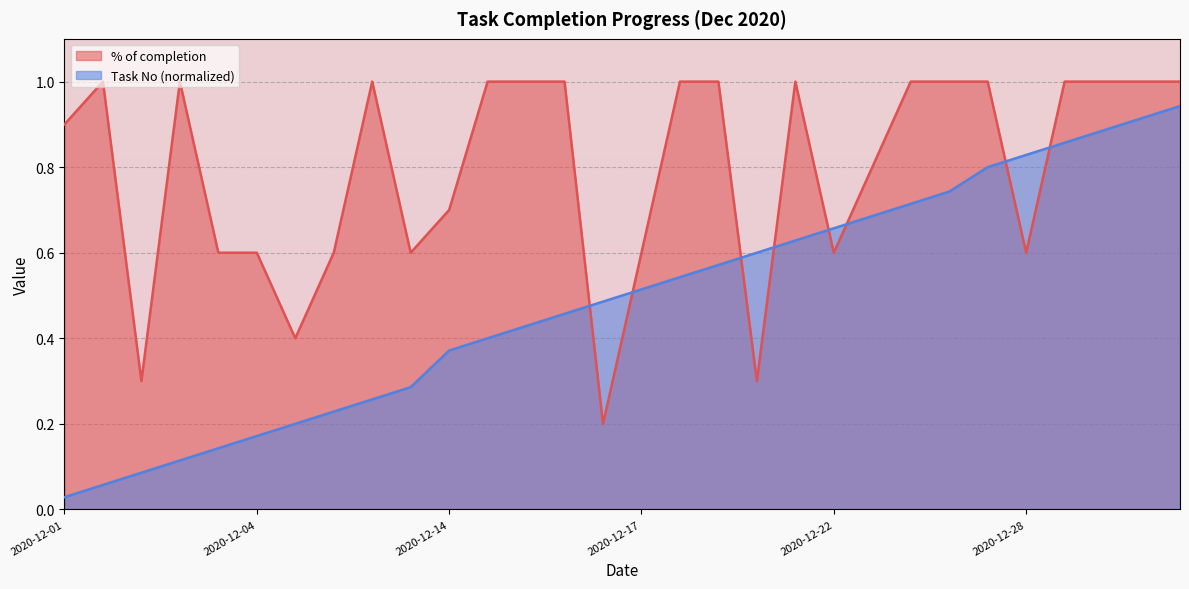

Reading right to left, transcribe all the data shown in this chart.

% of completion: 1.0	1.0	1.0	1.0	0.6	1.0	1.0	1.0	0.8	0.6	1.0	0.3	1.0	1.0	0.6	0.2	1.0	1.0	1.0	0.7	0.6	1.0	0.6	0.4	0.6	0.6	1.0	0.3	1.0	0.9
Task No: 0.9	0.9	0.9	0.9	0.8	0.8	0.7	0.7	0.7	0.7	0.6	0.6	0.6	0.5	0.5	0.5	0.5	0.4	0.4	0.4	0.3	0.3	0.2	0.2	0.2	0.1	0.1	0.1	0.1	0.0